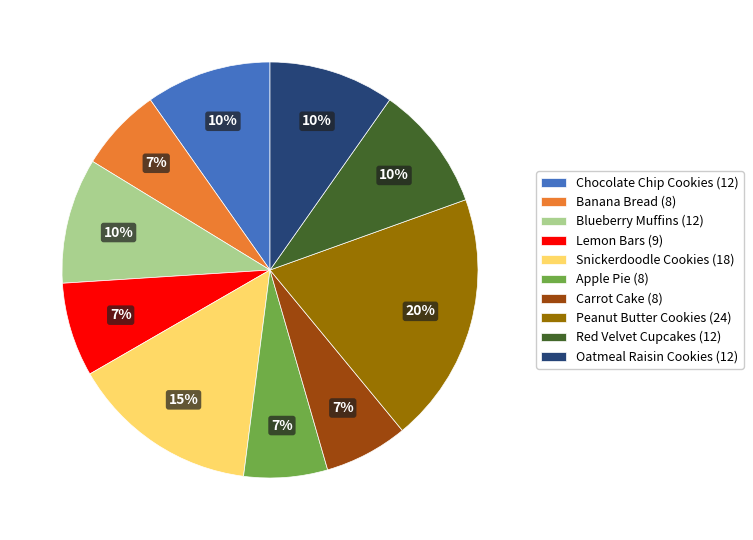

What percentage is the Blueberry Muffins slice, to the nearest percent?

10%